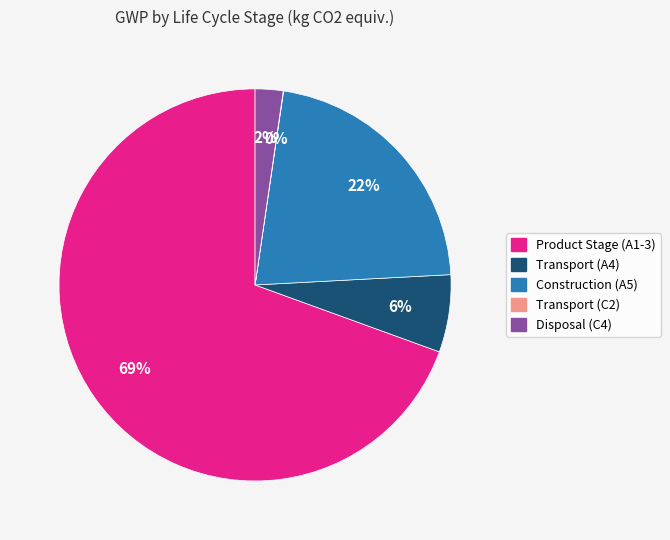

Is it true that Transport (A4) is 18% of the pie?

False